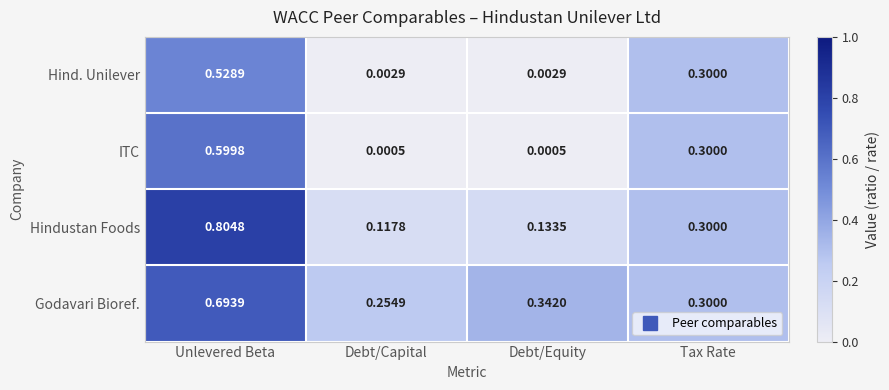

Which series has the largest range (max minus min)?

Hindustan Foods